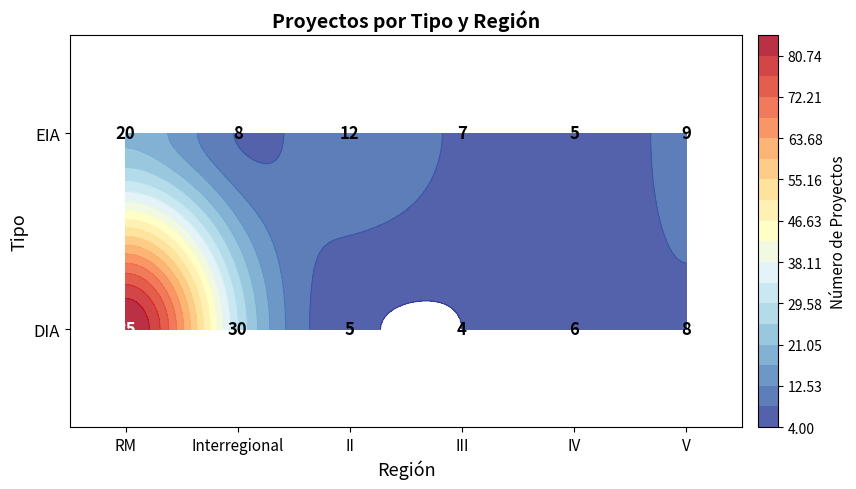

At which label does EIA reach its peak?

RM